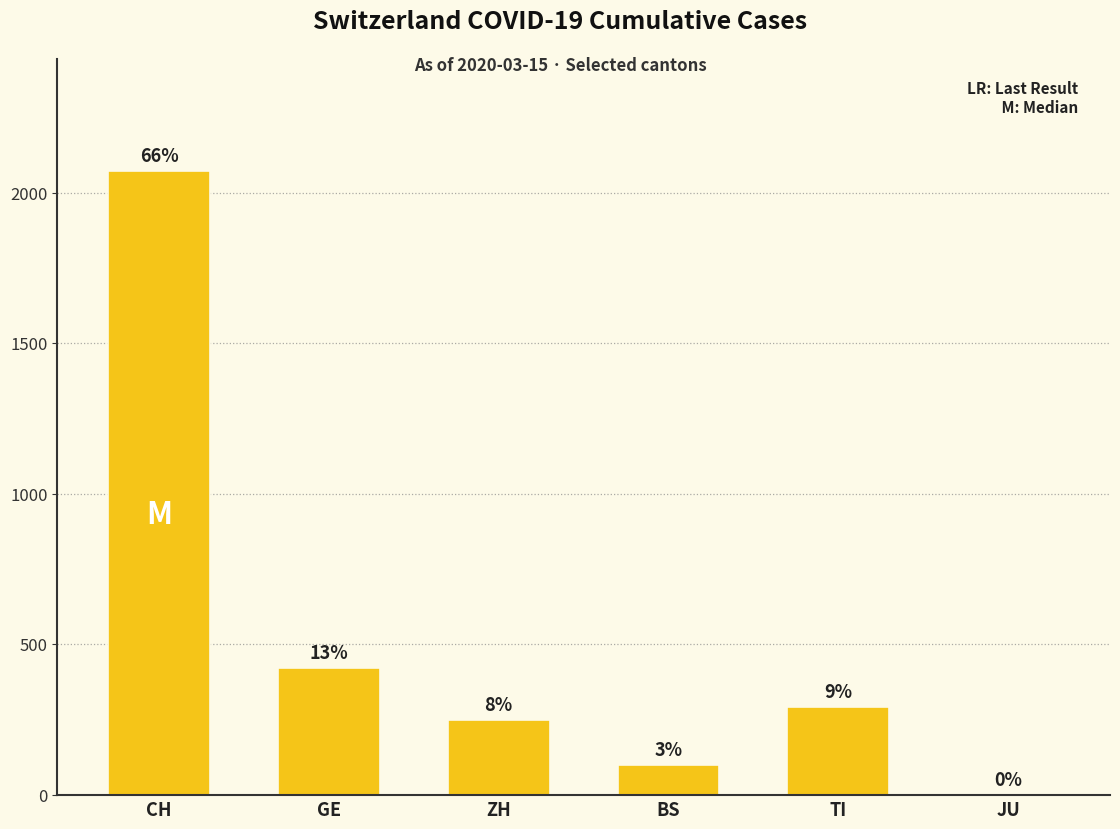

How many positive values are there?

5